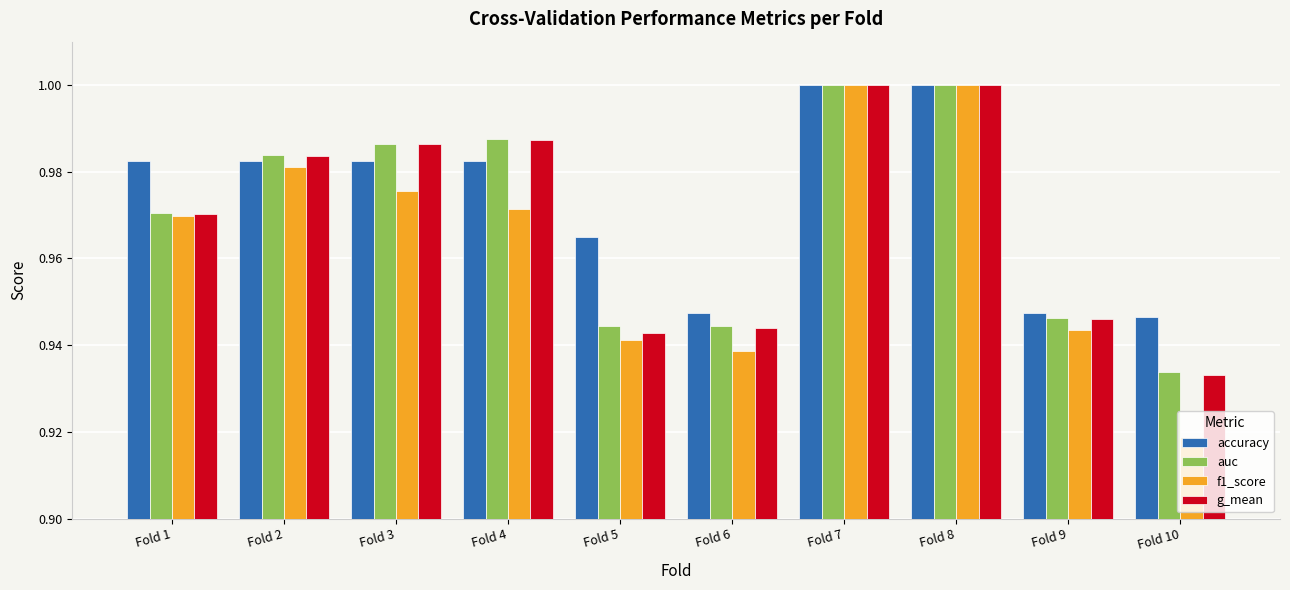

The value of f1_score at Fold 3 is 1.0. True or false?

True